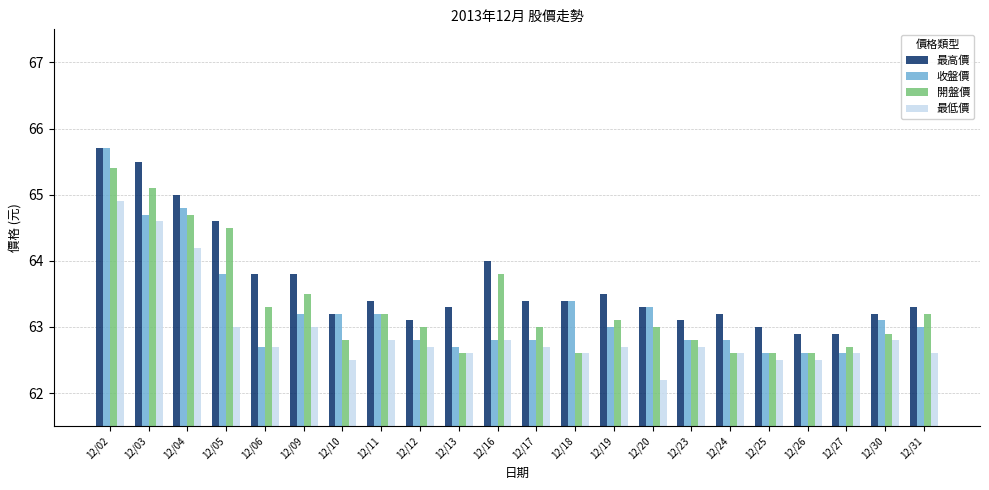

The 收盤價 series shows 13.6 at 12/06. True or false?

False